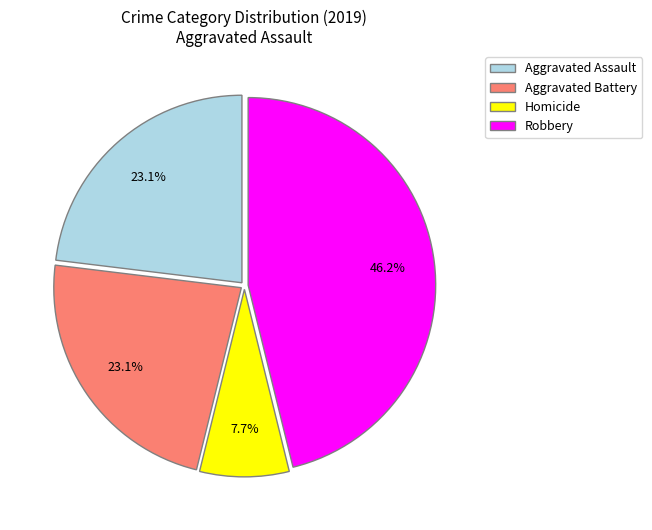

What percentage is NOT represented by Robbery?

53.8%